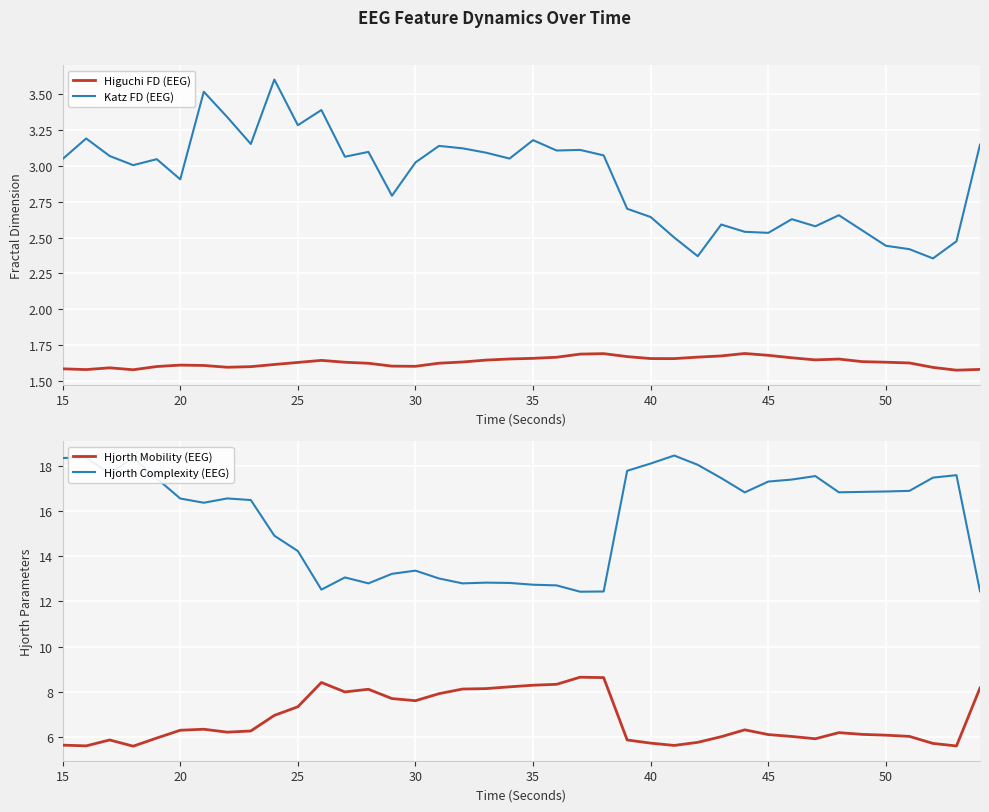

What are all the series names shown in the legend?

Higuchi FD (EEG), Katz FD (EEG), Hjorth Mobility (EEG), Hjorth Complexity (EEG)